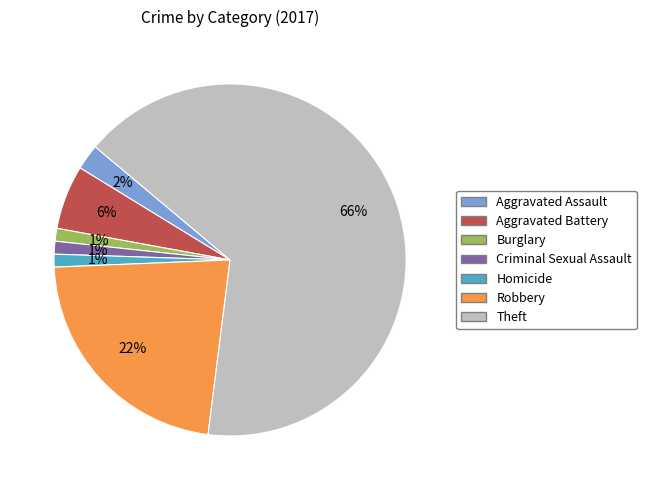

Which category accounts for the majority?

Theft